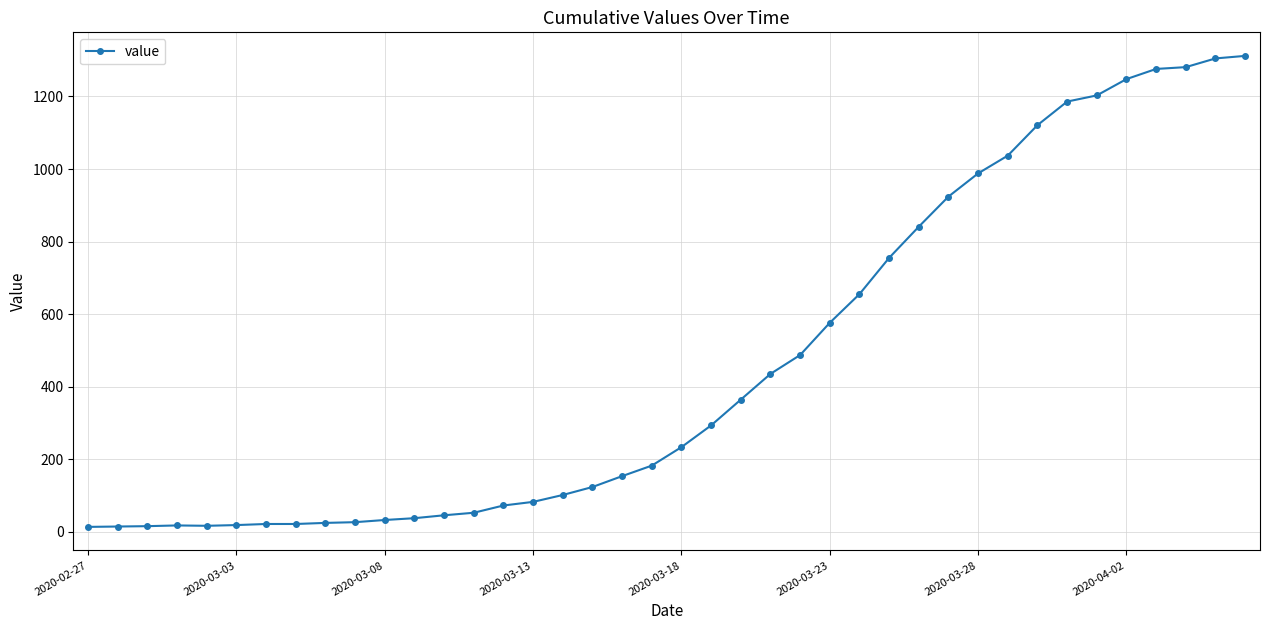

What is the maximum value shown in the chart?

1312